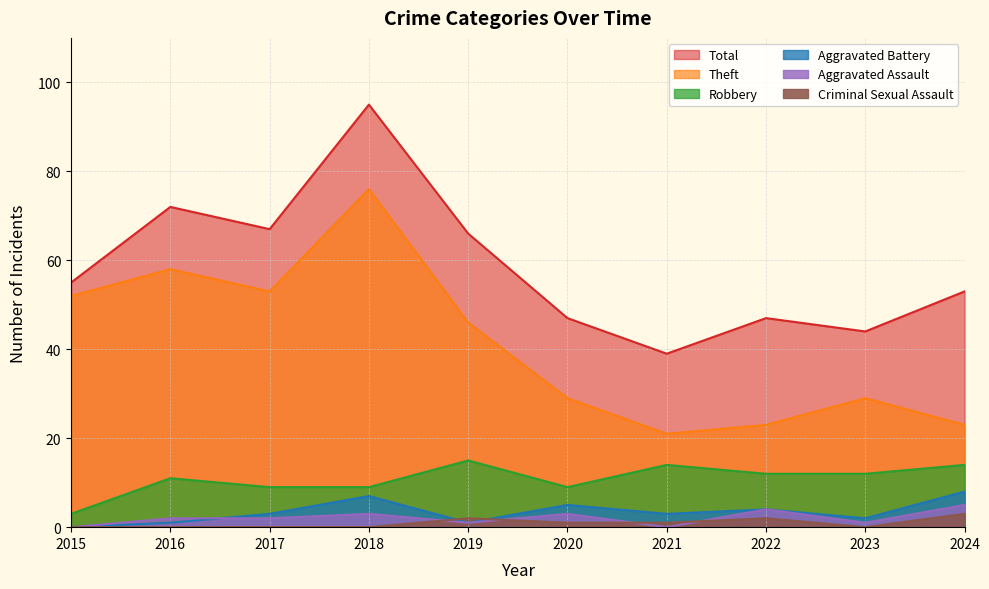

Is the value of Theft at 2019 greater than the value of Criminal Sexual Assault at 2022?

Yes